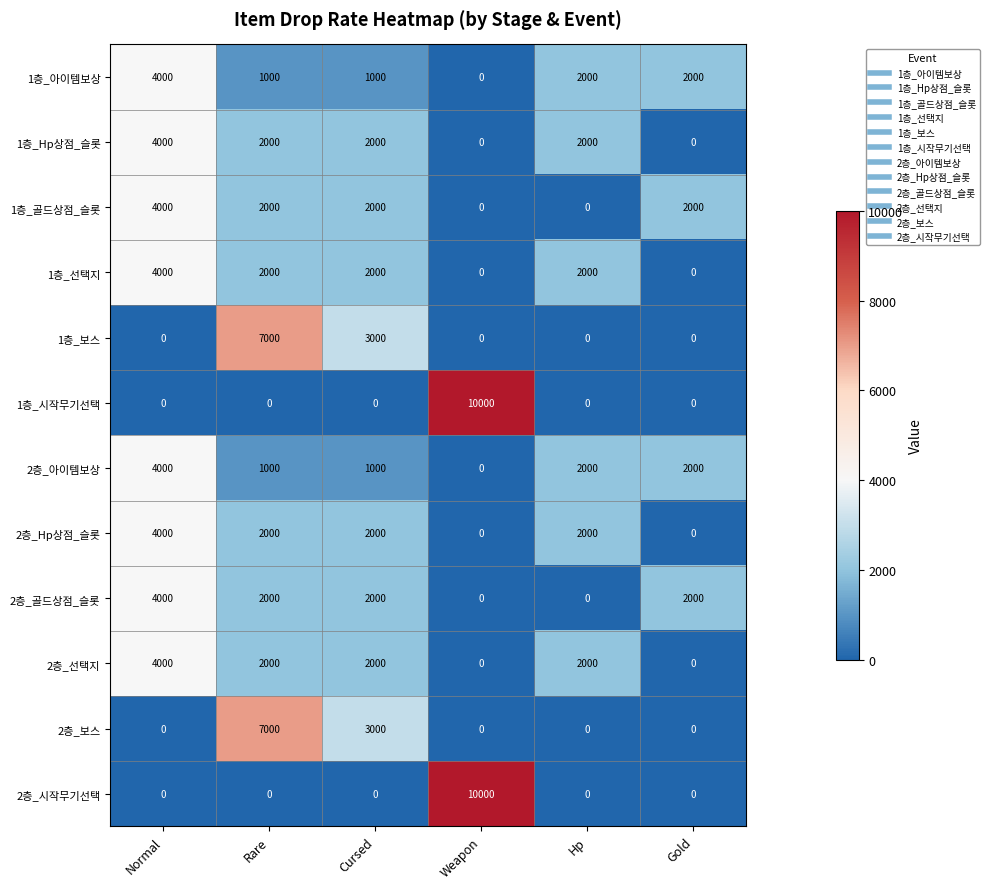

At which category is the sum across all series the highest?

Normal